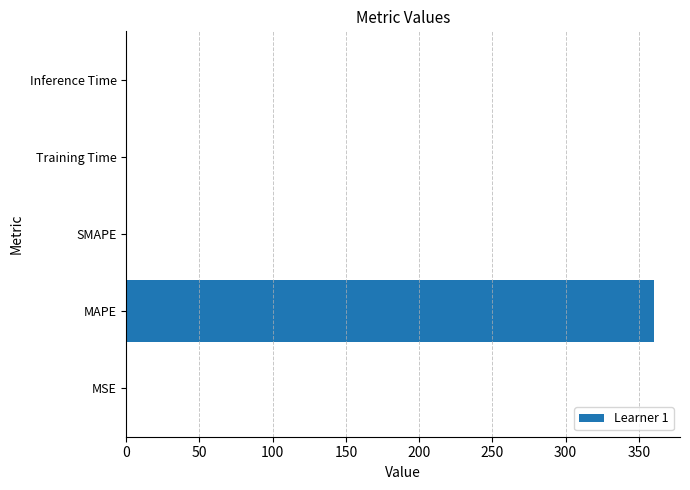

Which label corresponds to the largest value in the chart?

MAPE